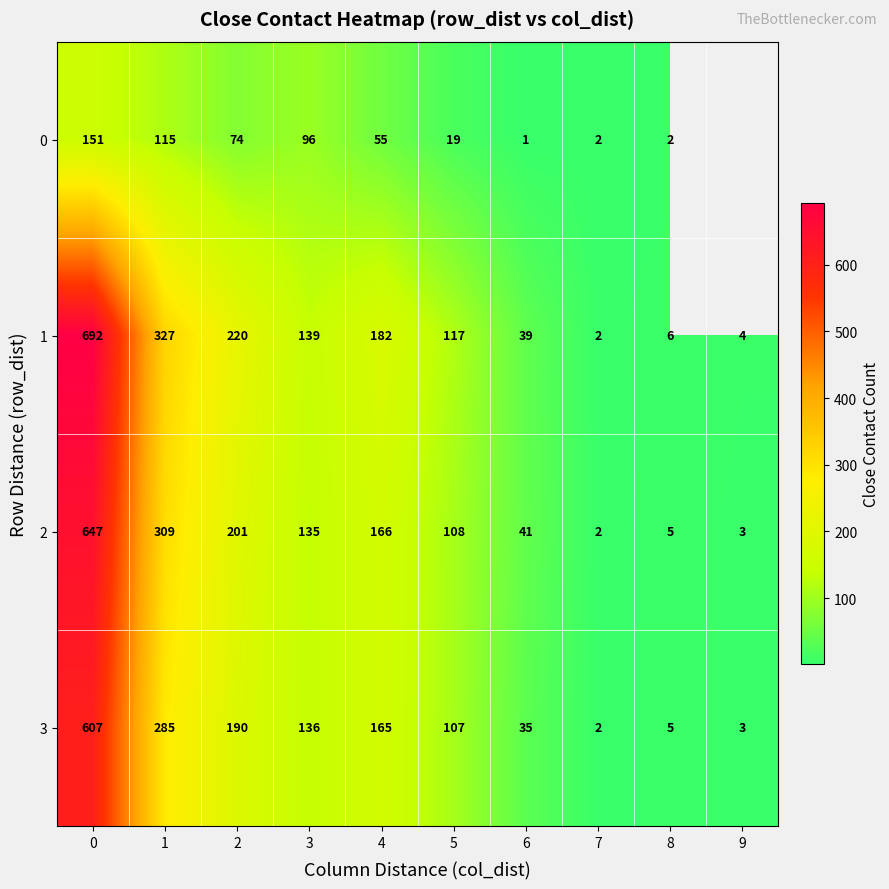

How many distinct data groups are displayed?

4